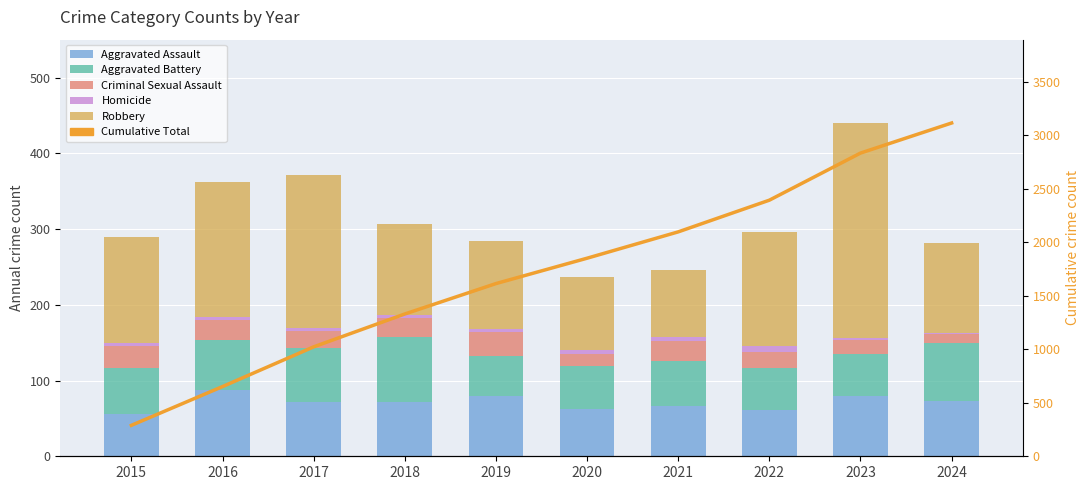

What is the difference between the second highest and second lowest values in the Aggravated Assault series?

19